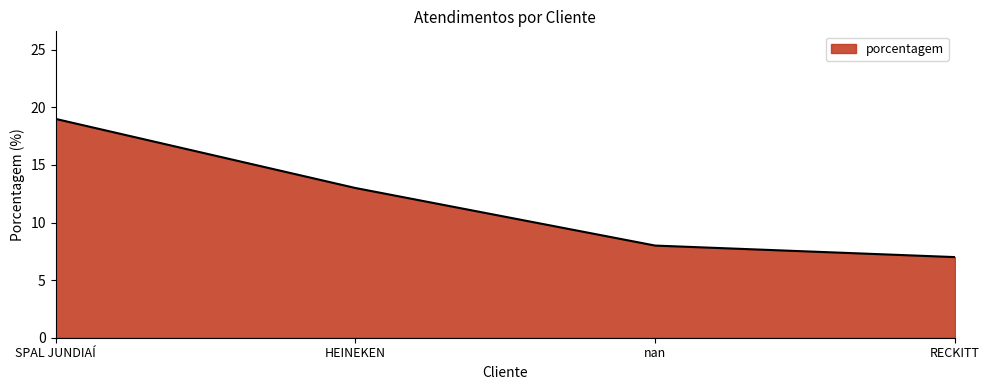

What is the approximate value at SPAL JUNDIAÍ, to the nearest 10?

20